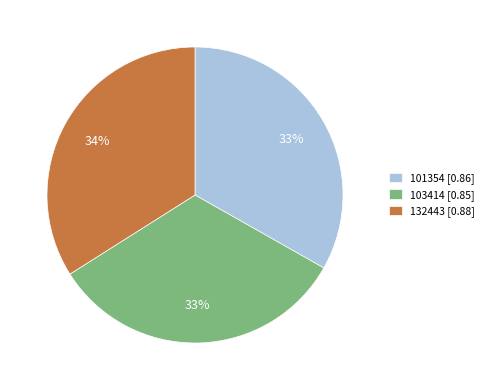

The 103414 slice represents 33% of the pie. True or false?

True